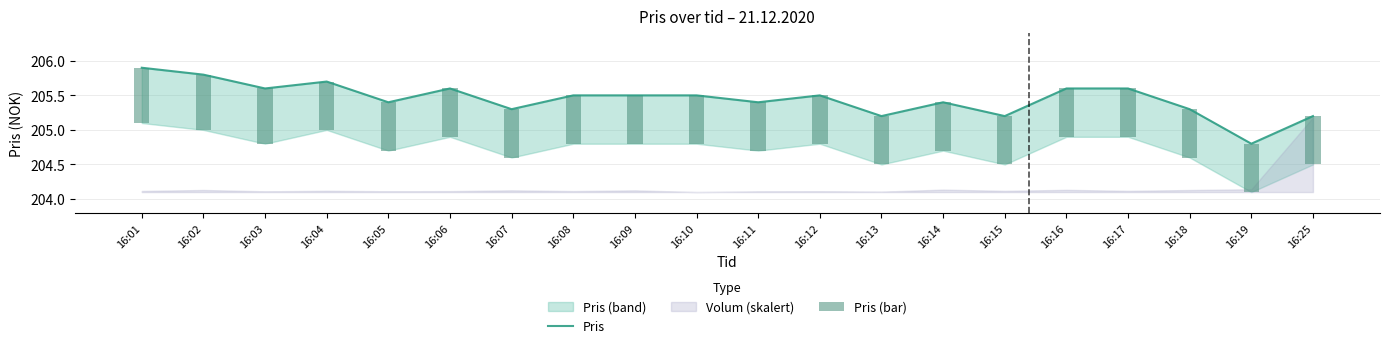

Reading right to left, list all the values displayed in this chart.

Pris: 205.2	204.8	205.3	205.6	205.6	205.2	205.4	205.2	205.5	205.4	205.5	205.5	205.5	205.3	205.6	205.4	205.7	205.6	205.8	205.9
Pris (bar): 0.7	0.7	0.7	0.7	0.7	0.7	0.7	0.7	0.7	0.7	0.7	0.7	0.7	0.7	0.7	0.7	0.7	0.8	0.8	0.8